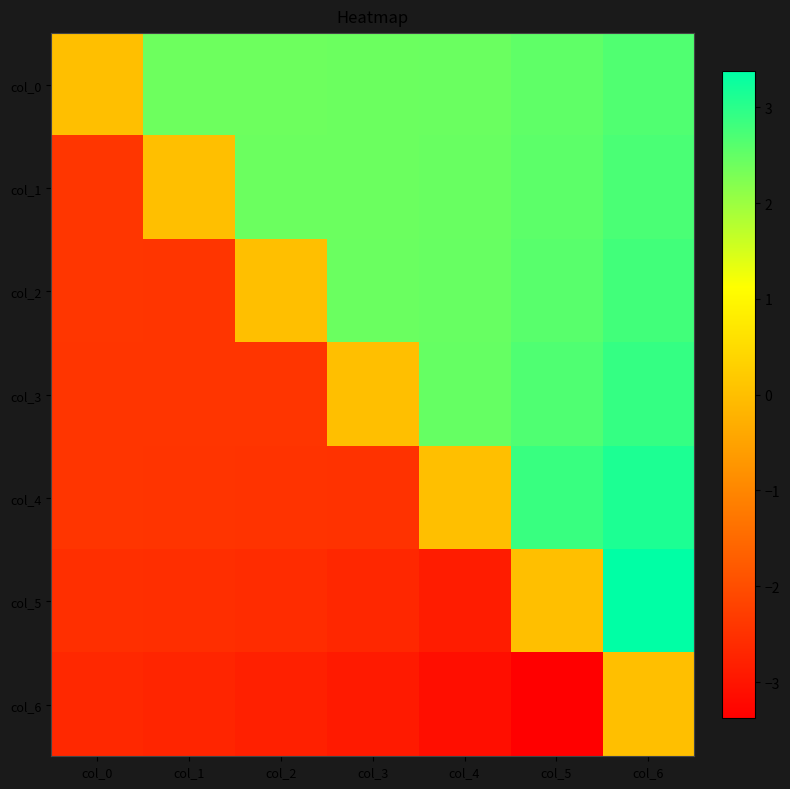

Which series has the widest spread of values?

col_5